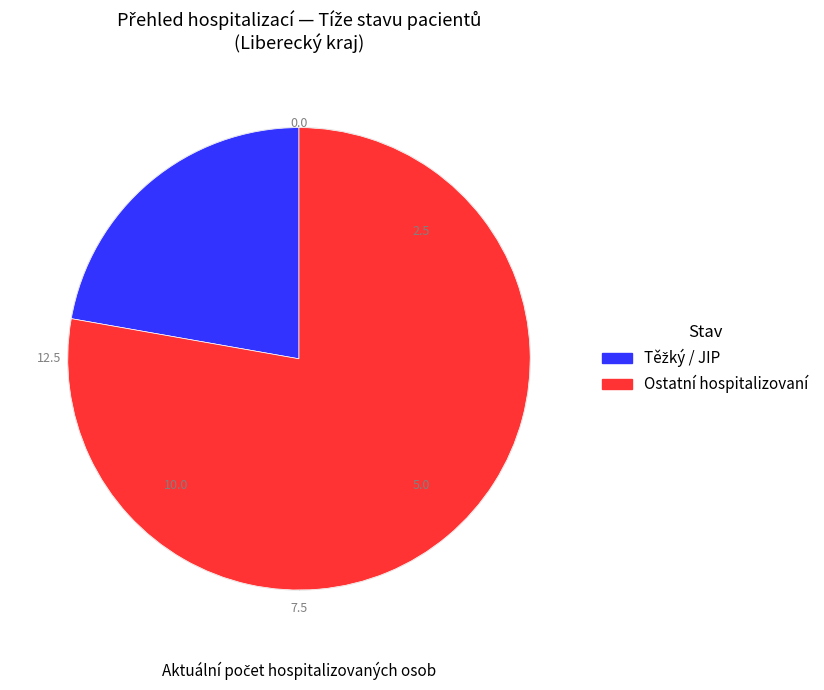

Is there any slice that represents more than half of the pie?

Yes